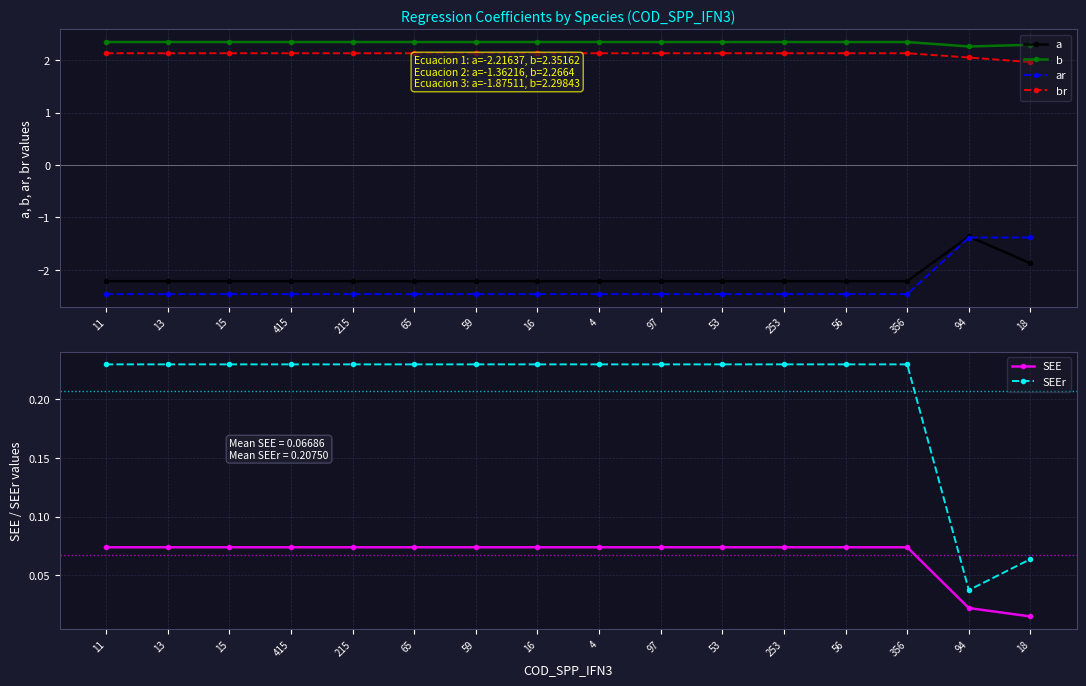

The value of ar at 18 is -0.4. True or false?

False